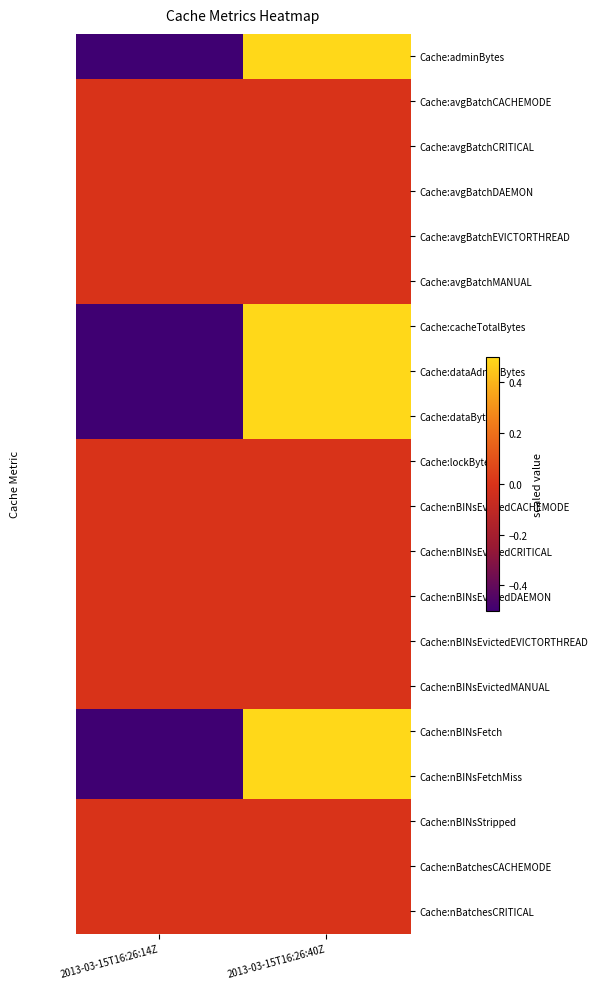

Reading left to right, list all the values displayed in this chart.

Cache:adminBytes: 2013-03-15T16:26:14Z=-0.5	2013-03-15T16:26:40Z=0.5
Cache:avgBatchCACHEMODE: 2013-03-15T16:26:14Z=0.0	2013-03-15T16:26:40Z=0.0
Cache:avgBatchCRITICAL: 2013-03-15T16:26:14Z=0.0	2013-03-15T16:26:40Z=0.0
Cache:avgBatchDAEMON: 2013-03-15T16:26:14Z=0.0	2013-03-15T16:26:40Z=0.0
Cache:avgBatchEVICTORTHREAD: 2013-03-15T16:26:14Z=0.0	2013-03-15T16:26:40Z=0.0
Cache:avgBatchMANUAL: 2013-03-15T16:26:14Z=0.0	2013-03-15T16:26:40Z=0.0
Cache:cacheTotalBytes: 2013-03-15T16:26:14Z=-0.5	2013-03-15T16:26:40Z=0.5
Cache:dataAdminBytes: 2013-03-15T16:26:14Z=-0.5	2013-03-15T16:26:40Z=0.5
Cache:dataBytes: 2013-03-15T16:26:14Z=-0.5	2013-03-15T16:26:40Z=0.5
Cache:lockBytes: 2013-03-15T16:26:14Z=0.0	2013-03-15T16:26:40Z=0.0
Cache:nBINsEvictedCACHEMODE: 2013-03-15T16:26:14Z=0.0	2013-03-15T16:26:40Z=0.0
Cache:nBINsEvictedCRITICAL: 2013-03-15T16:26:14Z=0.0	2013-03-15T16:26:40Z=0.0
Cache:nBINsEvictedDAEMON: 2013-03-15T16:26:14Z=0.0	2013-03-15T16:26:40Z=0.0
Cache:nBINsEvictedEVICTORTHREAD: 2013-03-15T16:26:14Z=0.0	2013-03-15T16:26:40Z=0.0
Cache:nBINsEvictedMANUAL: 2013-03-15T16:26:14Z=0.0	2013-03-15T16:26:40Z=0.0
Cache:nBINsFetch: 2013-03-15T16:26:14Z=-0.5	2013-03-15T16:26:40Z=0.5
Cache:nBINsFetchMiss: 2013-03-15T16:26:14Z=-0.5	2013-03-15T16:26:40Z=0.5
Cache:nBINsStripped: 2013-03-15T16:26:14Z=0.0	2013-03-15T16:26:40Z=0.0
Cache:nBatchesCACHEMODE: 2013-03-15T16:26:14Z=0.0	2013-03-15T16:26:40Z=0.0
Cache:nBatchesCRITICAL: 2013-03-15T16:26:14Z=0.0	2013-03-15T16:26:40Z=0.0